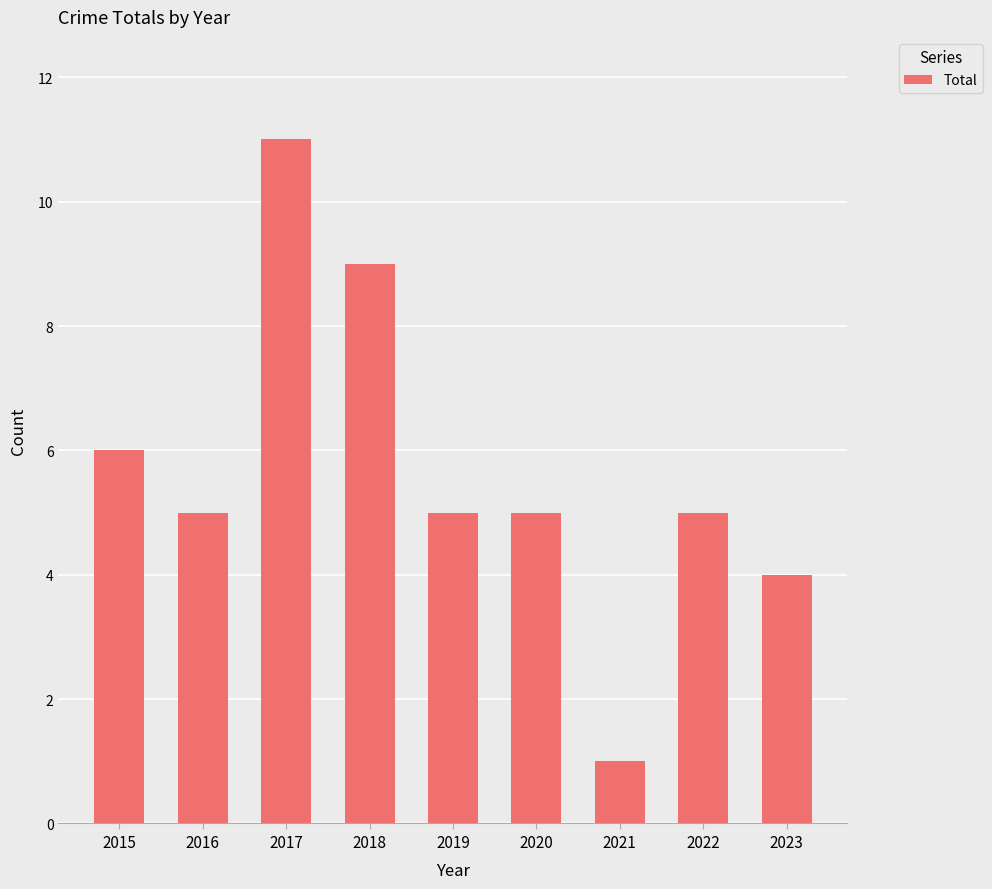

What is the sum of the values at 2021 and 2018?

10